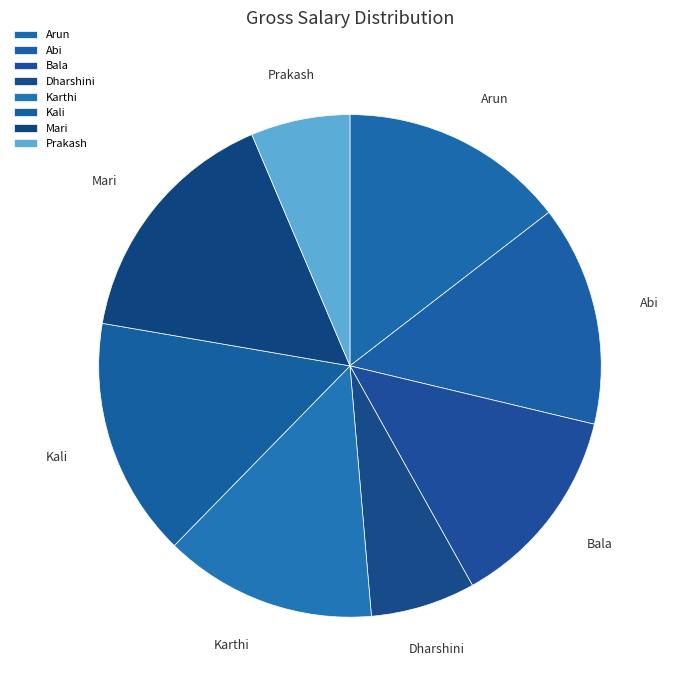

The Abi slice represents 14% of the pie. True or false?

True